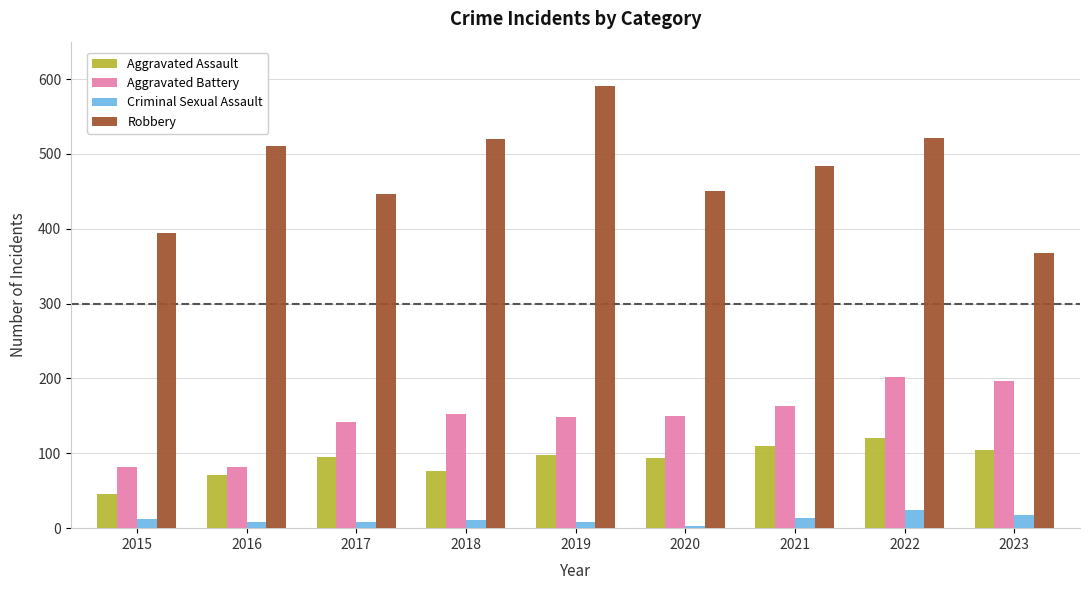

What are all the series names shown in the legend?

Aggravated Assault, Aggravated Battery, Criminal Sexual Assault, Robbery